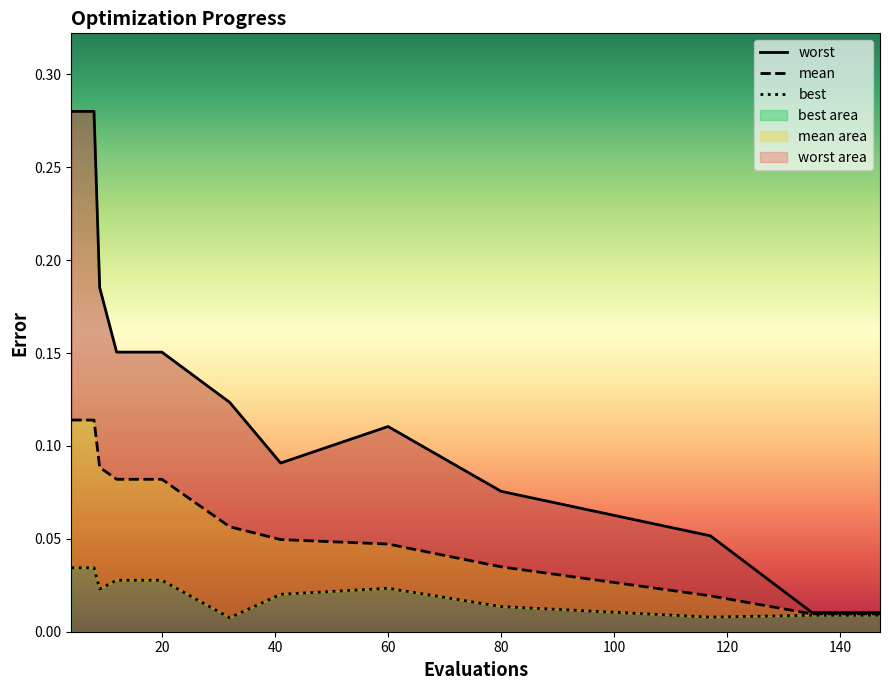

Reading left to right, what are all the values shown in this chart?

mean: 0.1	0.1	0.1	0.1	0.1	0.1	0.1	0.0	0.0	0.0	0.0	0.0	0.0	0.0	0.0
best: 0.0	0.0	0.0	0.0	0.0	0.0	0.0	0.0	0.0	0.0	0.0	0.0	0.0	0.0	0.0
worst: 0.3	0.3	0.2	0.2	0.2	0.2	0.1	0.1	0.1	0.1	0.1	0.0	0.0	0.0	0.0